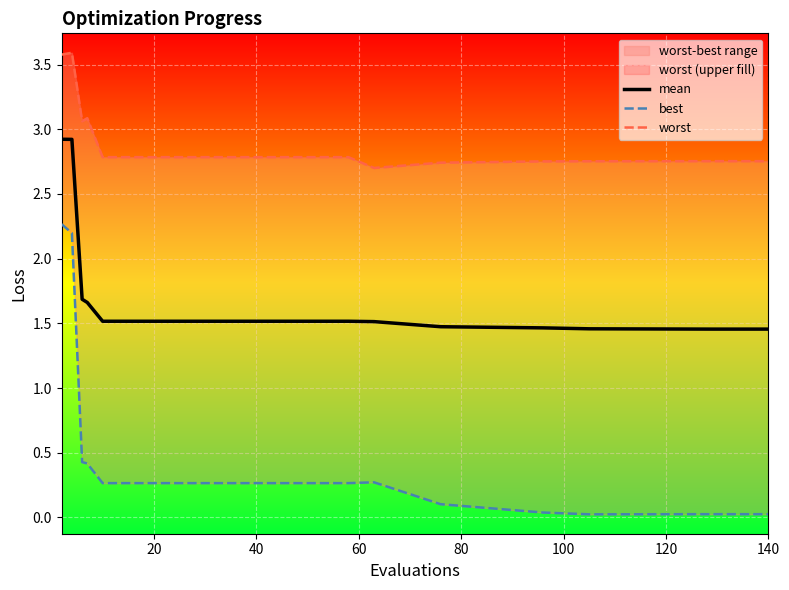

Rank the series at 140 from highest to lowest value.

worst, mean, best